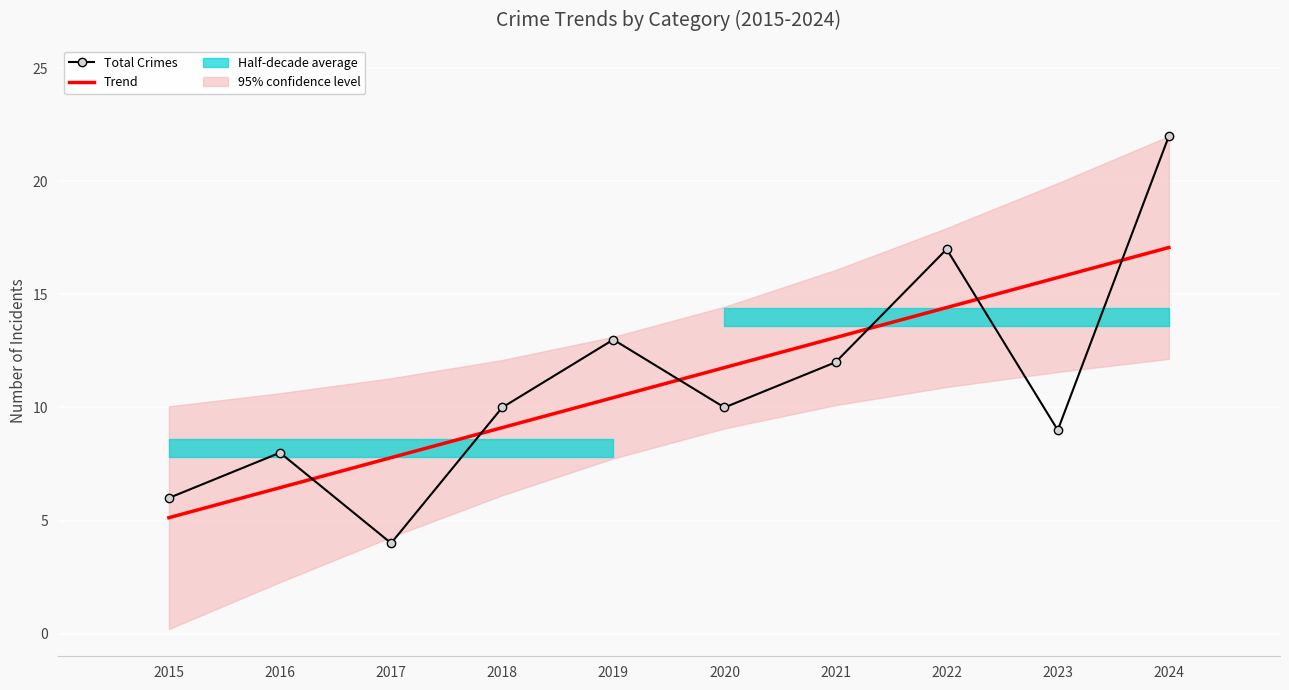

Which series changed the most between 2015 and 2021?

Trend